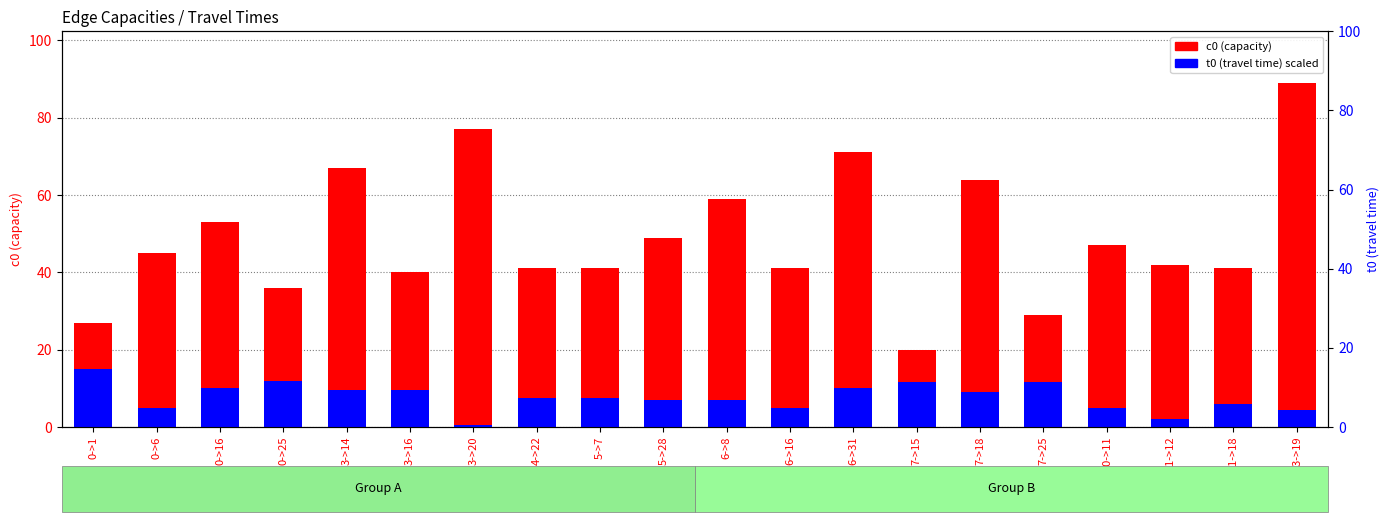

Is it true that t0 (travel time) equals 3.6 at 11->18?

False